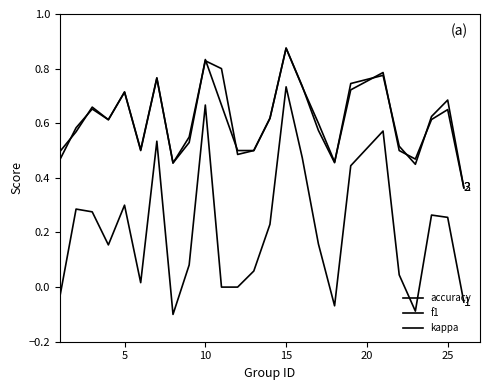

Does the chart display data point markers on the line(s)?

No